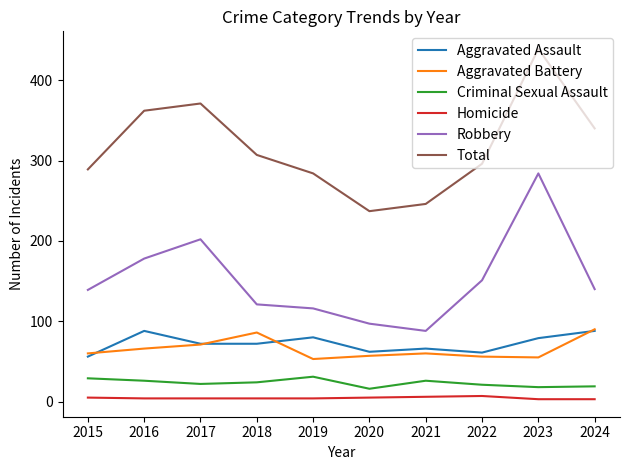

What is the maximum value shown in the chart?

439